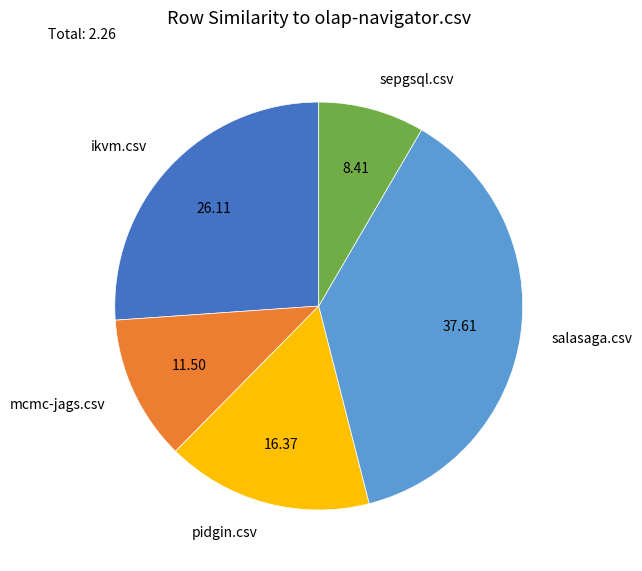

Is mcmc-jags.csv the majority of the pie?

No